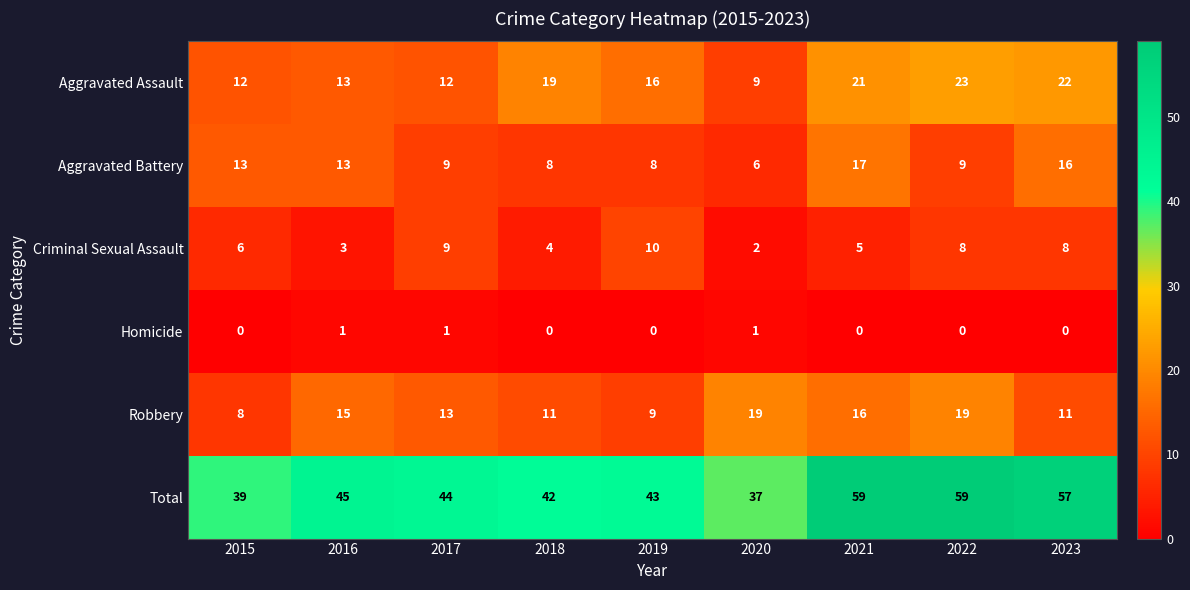

At how many categories does at least one series exceed 32?

9